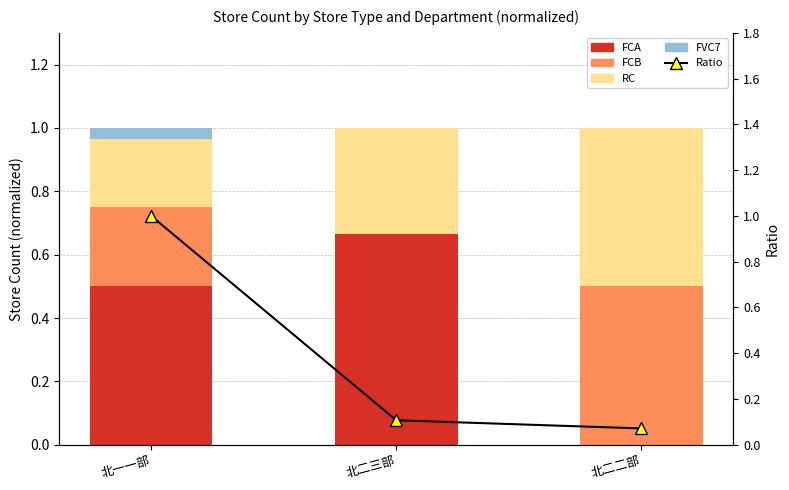

Is it true that FCA equals 0.3 at 北一一部?

False